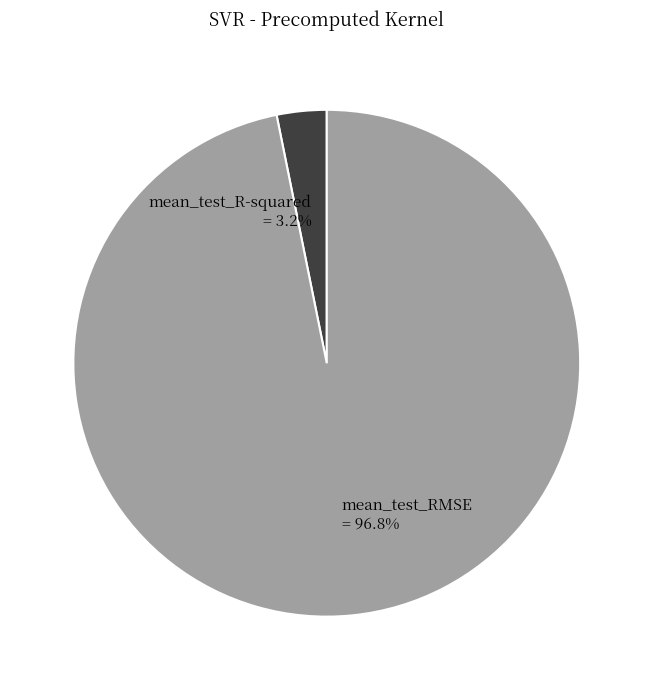

To the nearest percent, what is the combined percentage of mean_test_RMSE and mean_test_R-squared?

100%